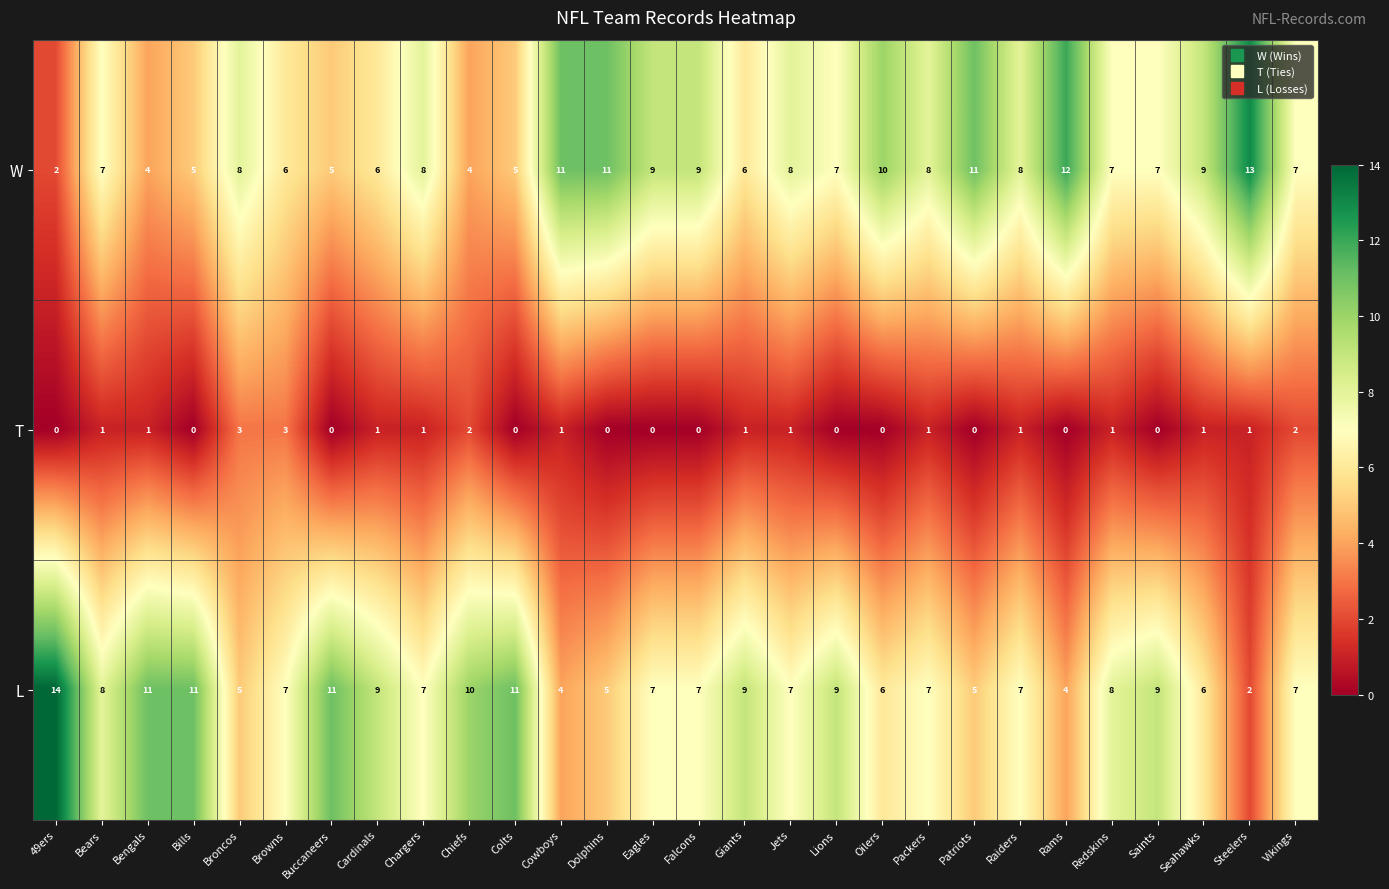

What is the sum of the W values at Seahawks and Patriots?

20